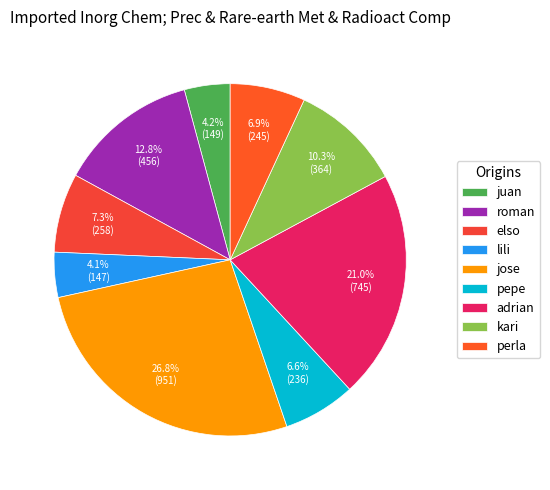

Is pepe the majority of the pie?

No